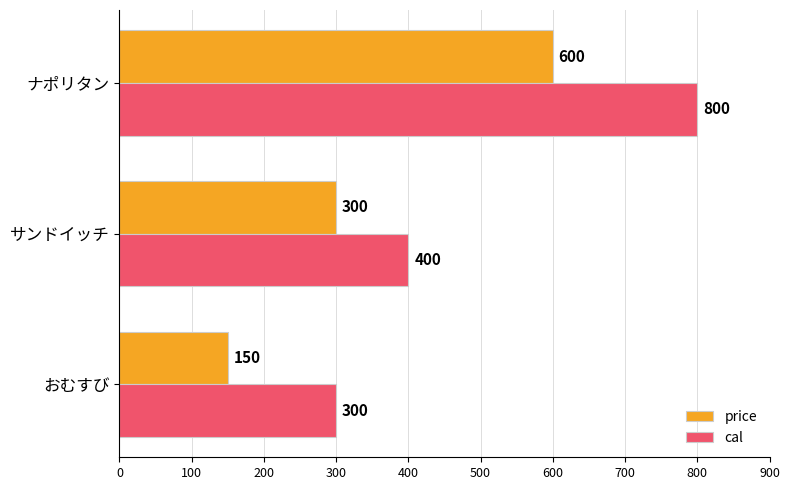

What is the spread (max minus min) of values at サンドイッチ?

100